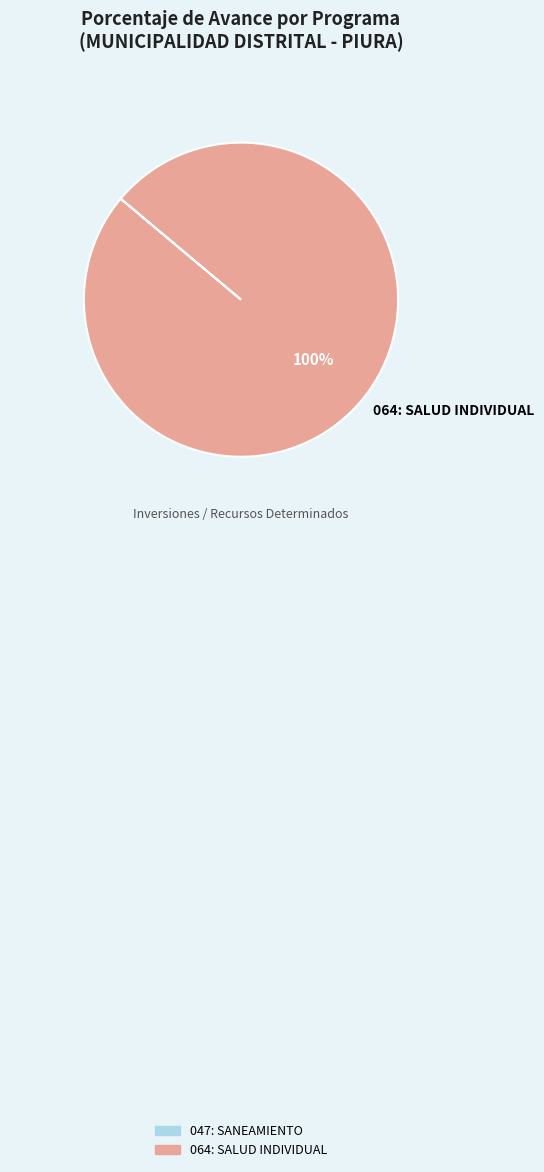

How many segments does this pie chart have?

1